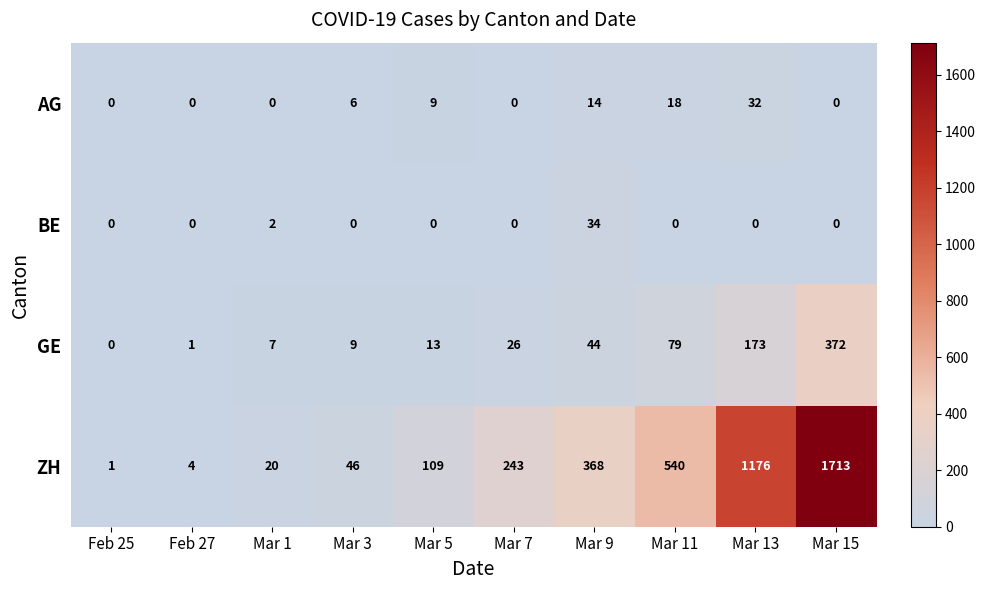

True or false: BE has a value of 0 at Mar 15.

True